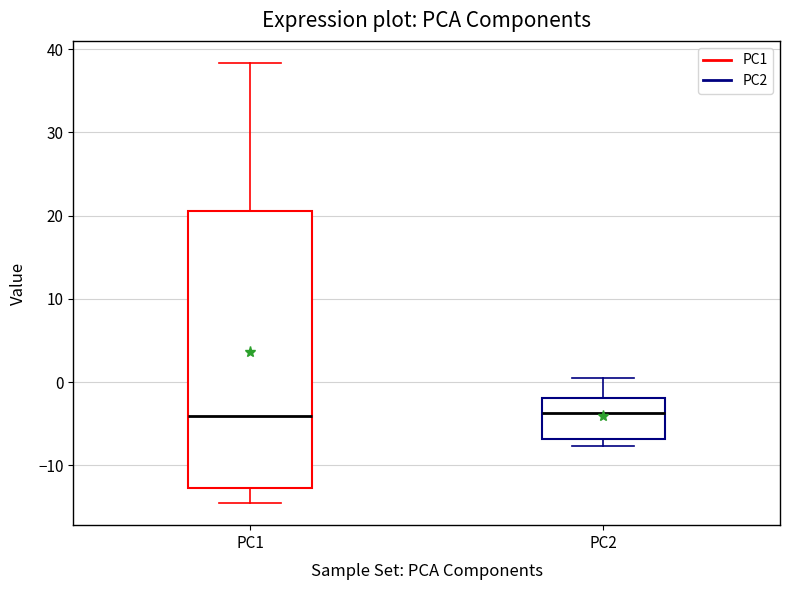

Where does the median line of the box for PC2 sit on the y-axis? The values are not printed on the chart, so give them approximately, as read against the axis.

-4